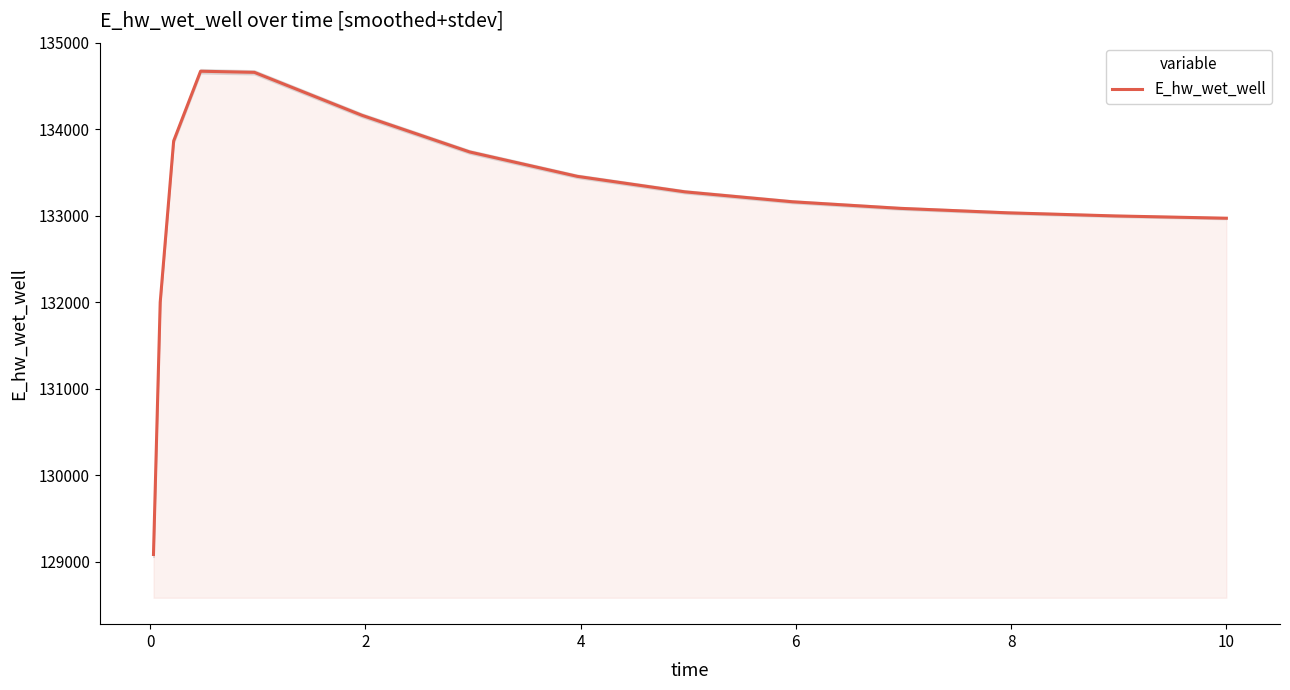

What is the minimum value for E_hw_wet_well?

129086.4